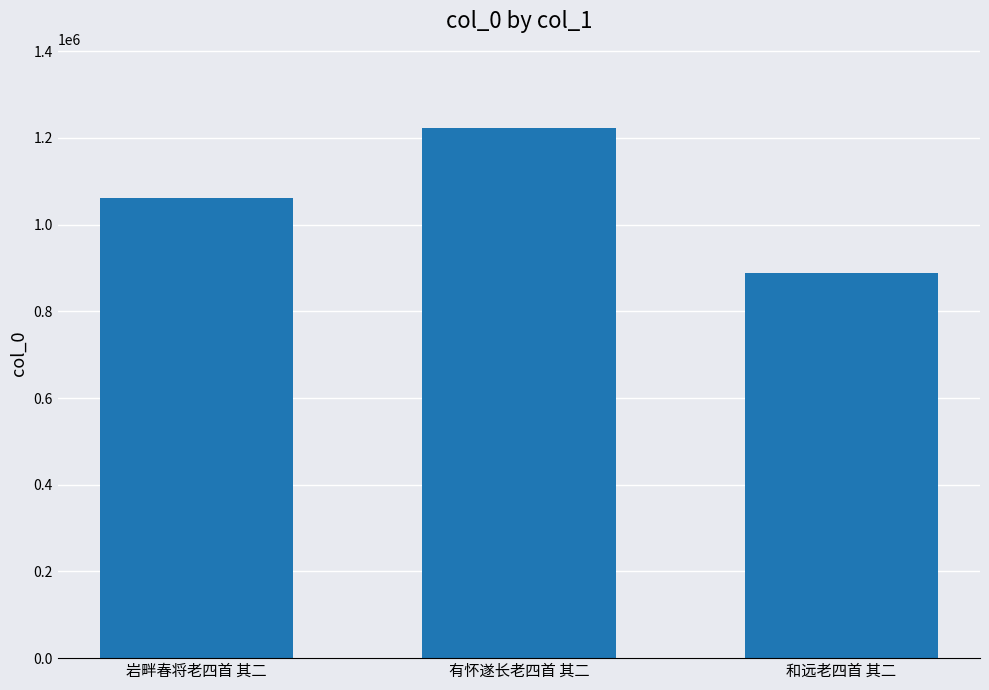

List the labels in order of value, largest first.

有怀遂长老四首 其二, 岩畔春将老四首 其二, 和远老四首 其二